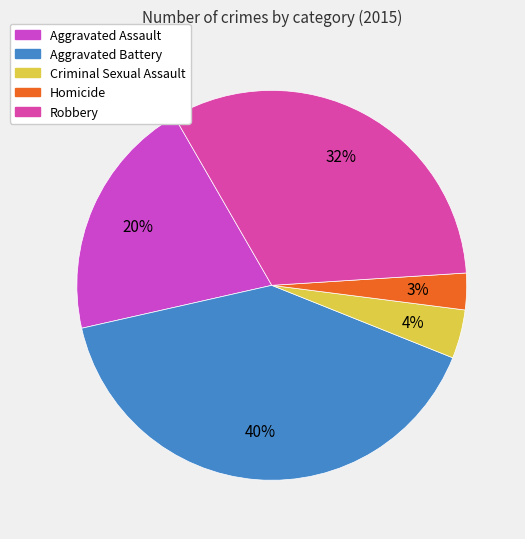

Approximately how many times larger is the value at Aggravated Assault compared to Criminal Sexual Assault?

5.0